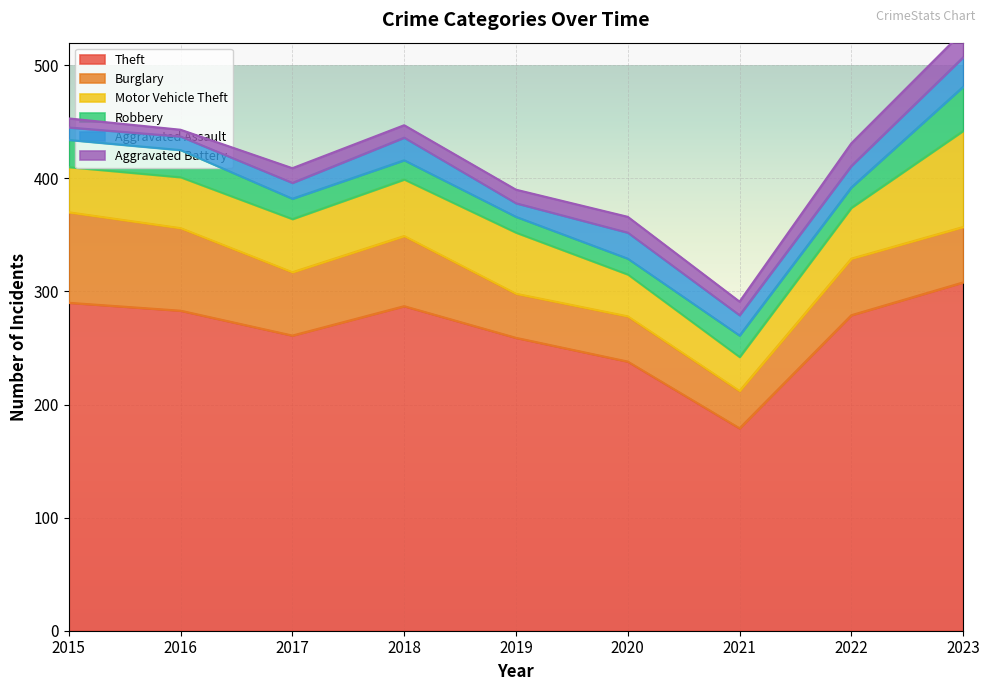

What are all the series names shown in the legend?

Theft, Burglary, Motor Vehicle Theft, Robbery, Aggravated Assault, Aggravated Battery